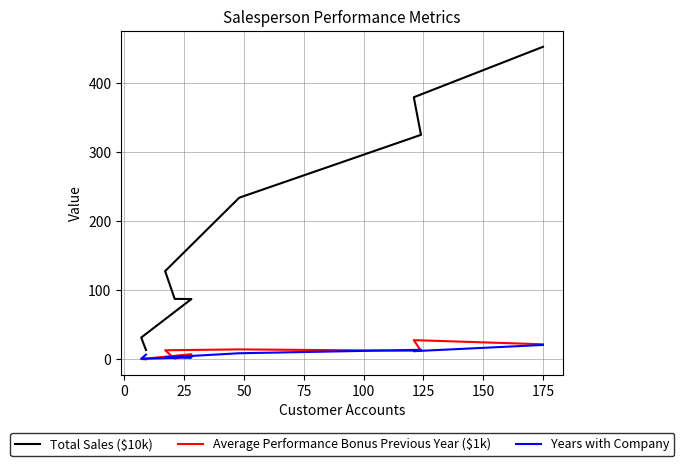

True or false: Total Sales ($10k) and Average Performance Bonus Previous Year ($1k) cross at least once.

False